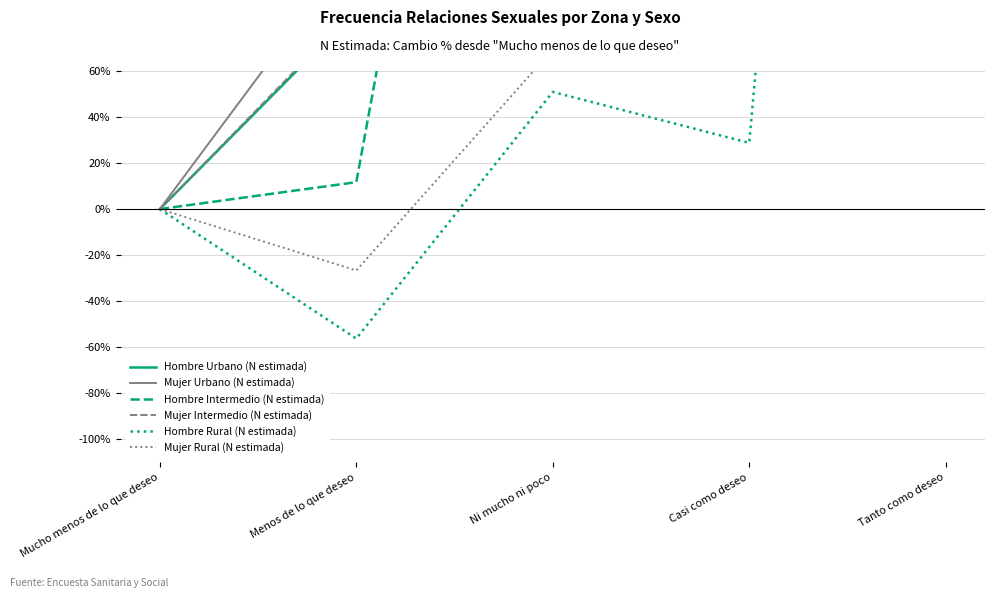

What is the sum of the Hombre Rural (N estimada) values at Tanto como deseo and Menos de lo que deseo?

929.0